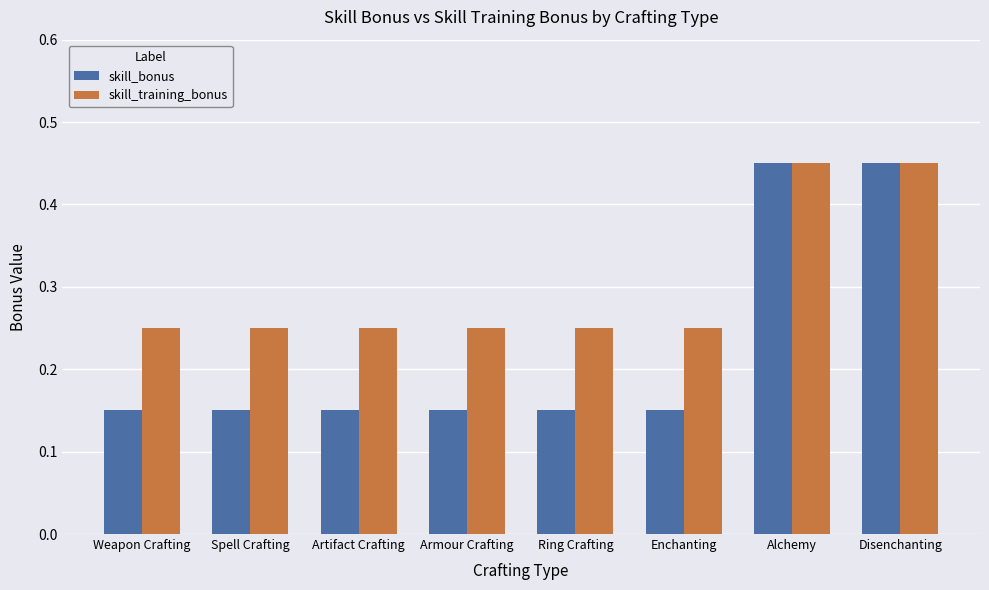

The skill_training_bonus series shows 0.7 at Alchemy. True or false?

False